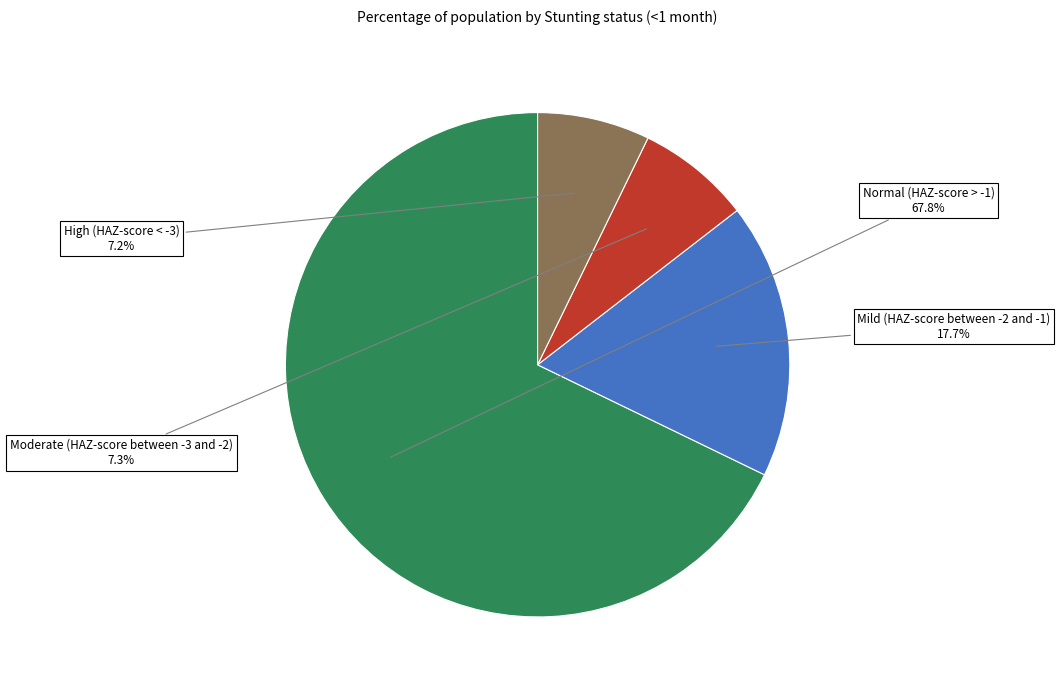

To the nearest percent, what percentage of the pie is High (HAZ-score < -3)?

7%